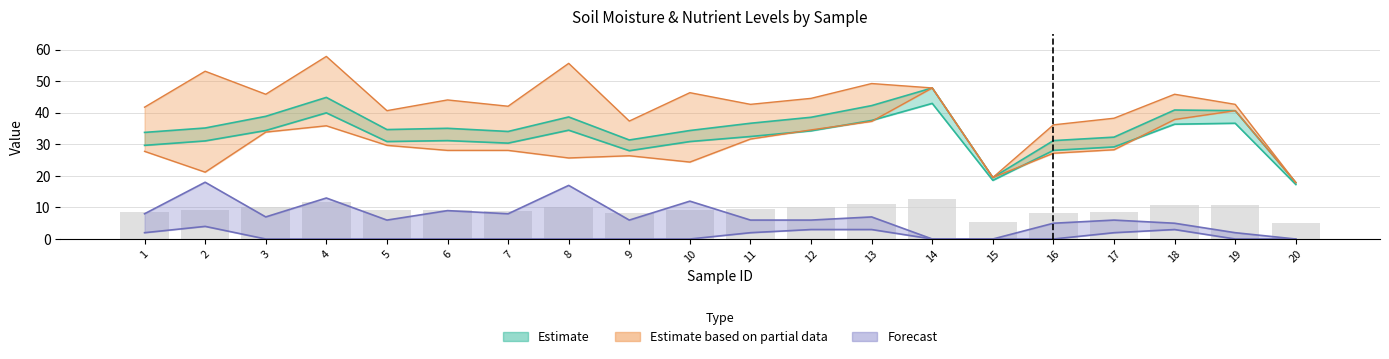

At how many categories does at least one series exceed 6?

20